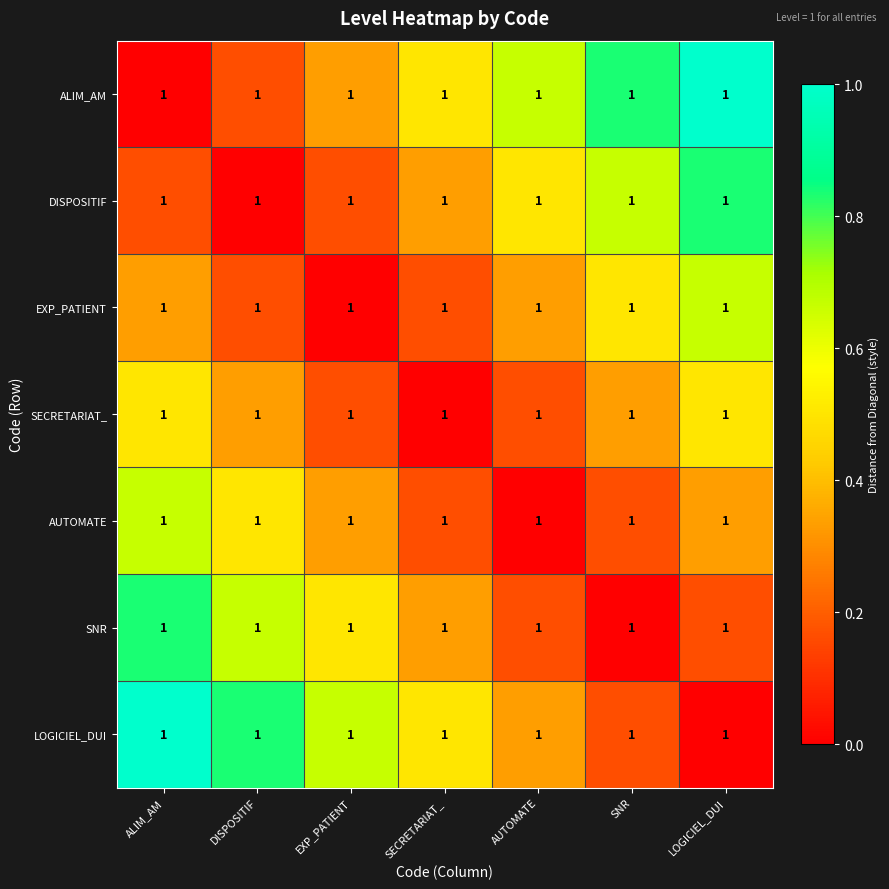

What is the average value of the SECRETARIAT_ series?

0.3